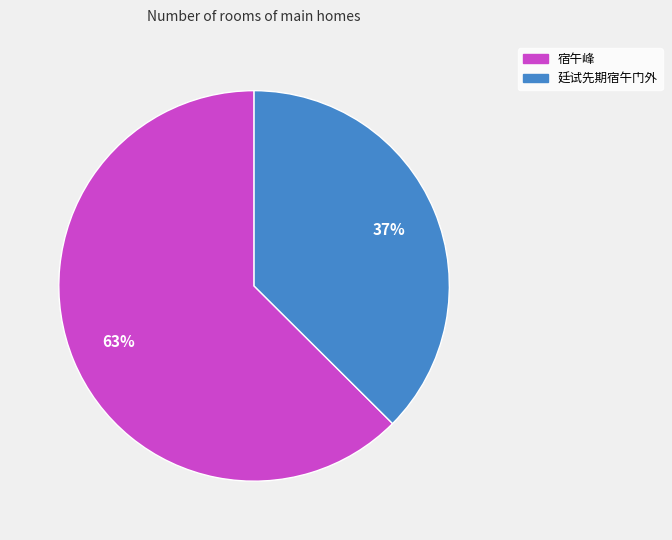

To the nearest percent, what is the average slice percentage?

50%